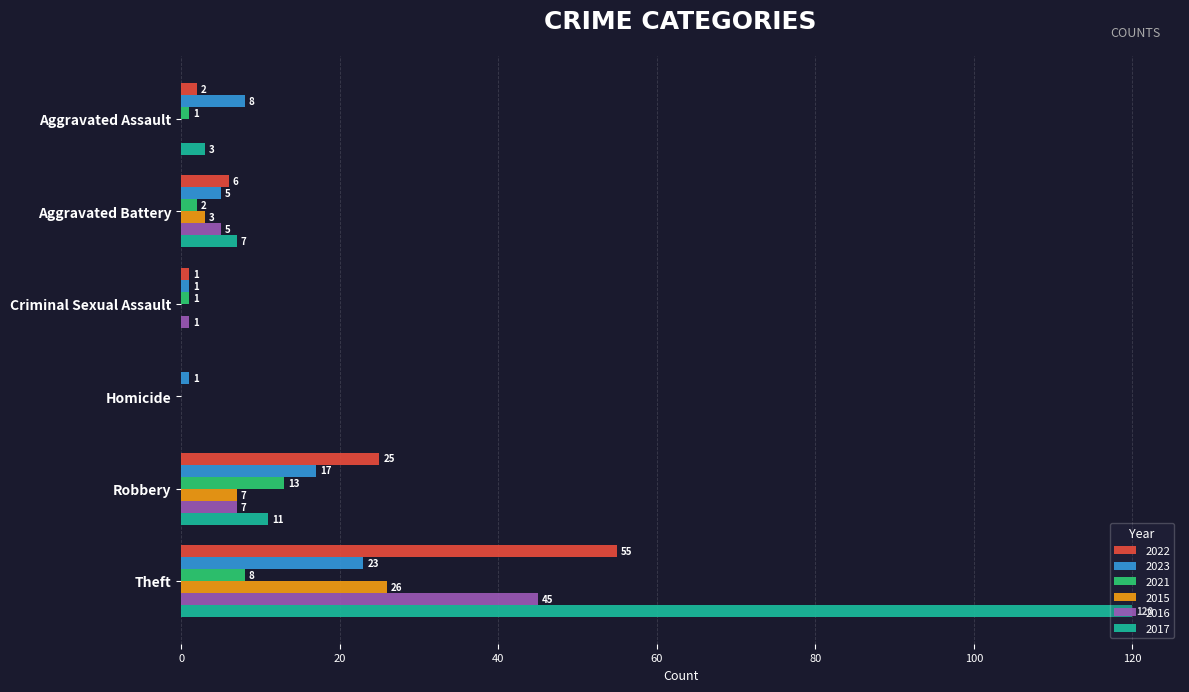

The value of 2016 at Aggravated Battery is 1. True or false?

False